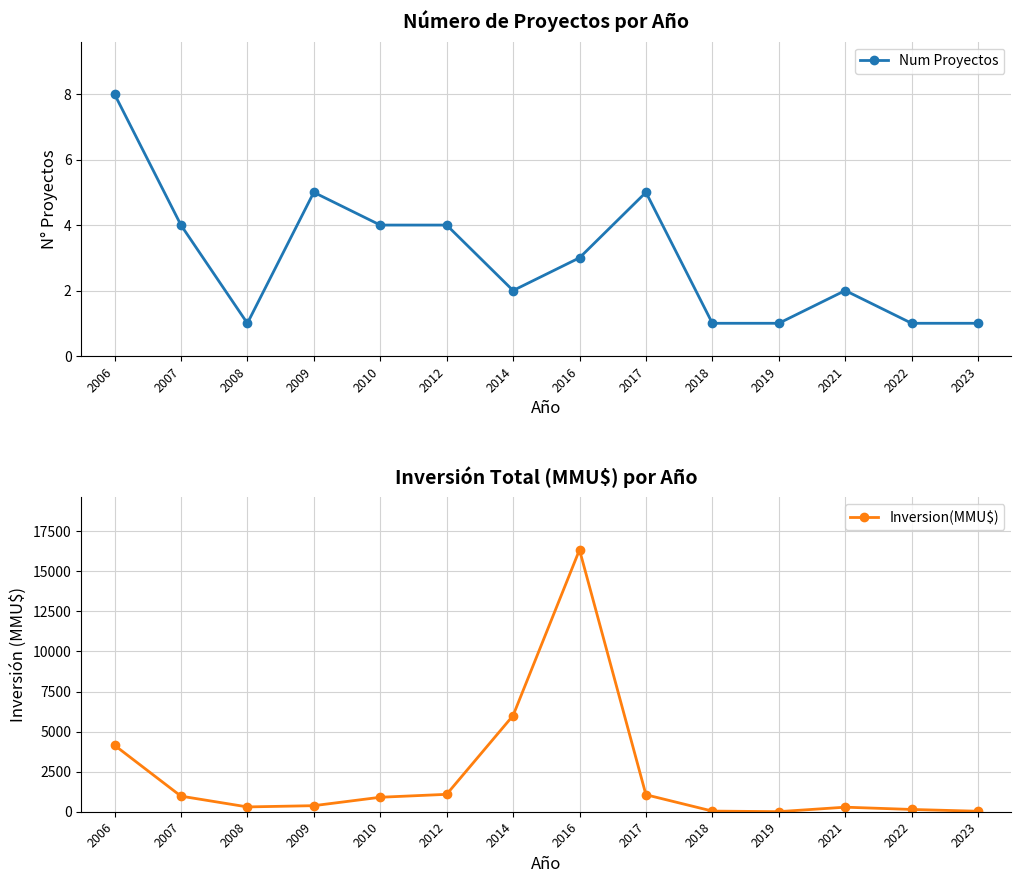

Count the Num Proyectos values in the range 1 to 4.

11